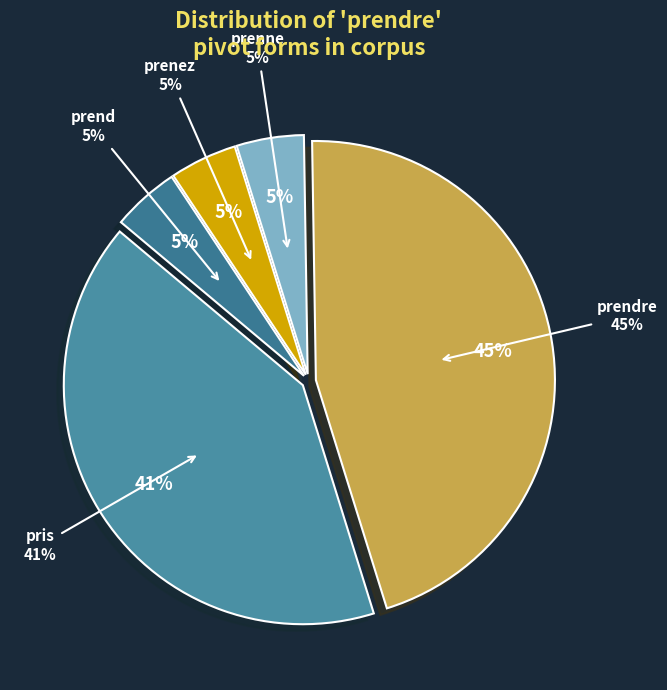

Which category has the biggest portion of the pie?

prendre